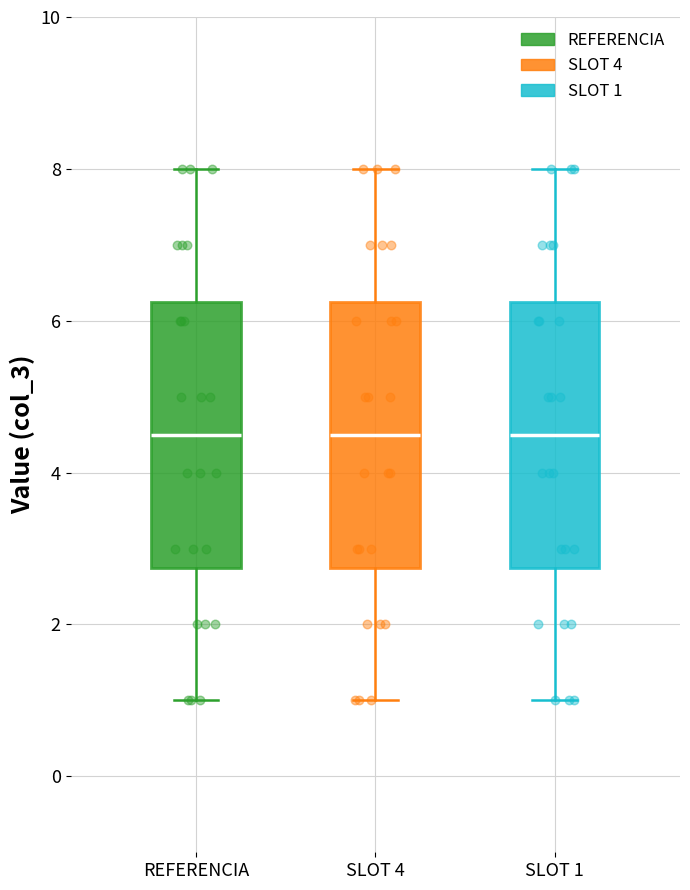

Reading left to right, transcribe this box plot: for each box, give where its median line is, the range the box spans, and where its two whiskers end, as read against the y-axis. The values are not printed on the chart, so give them approximately, as read against the axis.

REFERENCIA: median 4.6, box 2.8 to 6.2, whiskers 1.0 to 8.0
SLOT 4: median 4.6, box 2.8 to 6.2, whiskers 1.0 to 8.0
SLOT 1: median 4.6, box 2.8 to 6.2, whiskers 1.0 to 8.0